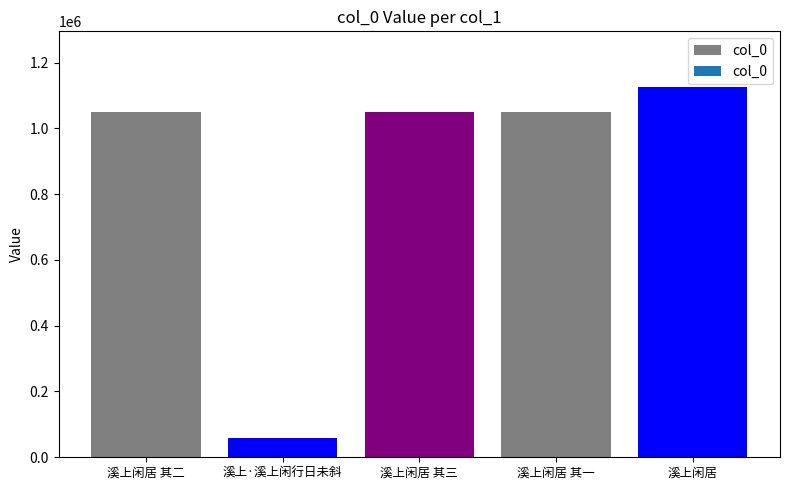

What is the average value?

866914